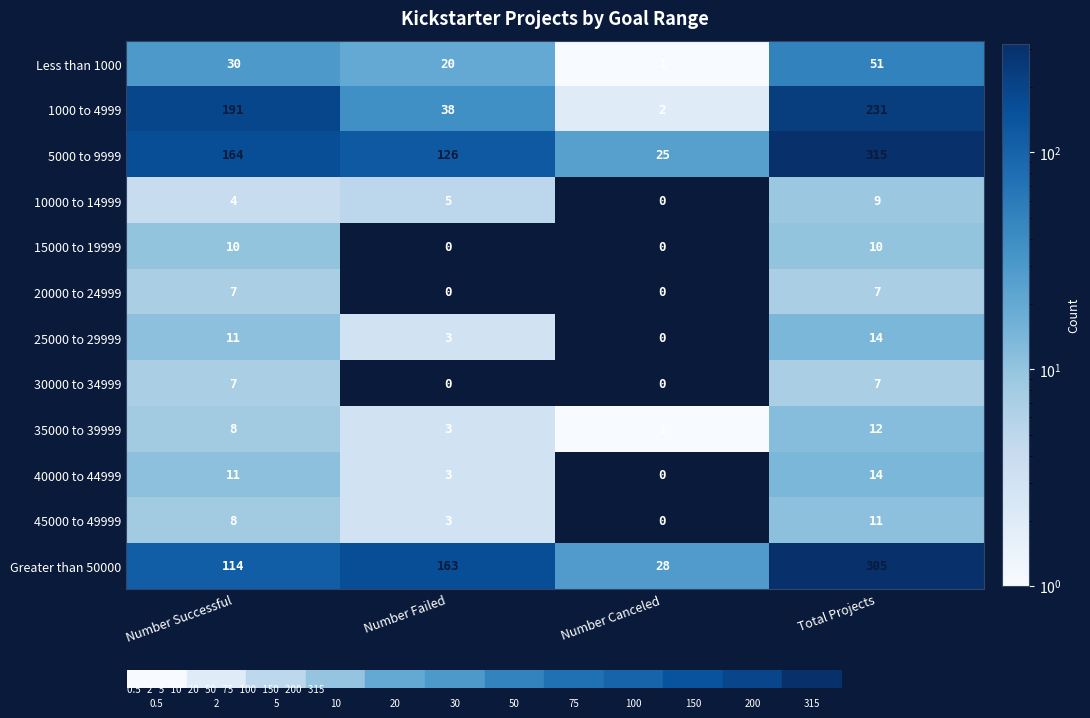

Which category has the lowest value in the 40000 to 44999 series?

Number Canceled